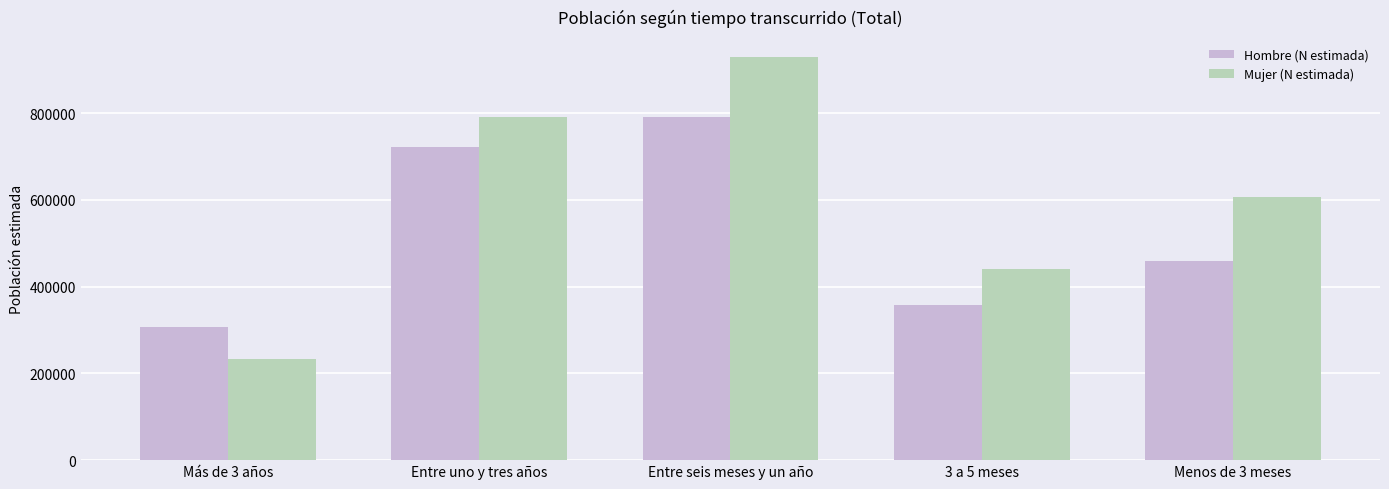

Reading left to right, what are all the values shown in this chart?

Hombre (N estimada): Más de 3 años=307094	Entre uno y tres años=721921	Entre seis meses y un año=791330	3 a 5 meses=358398	Menos de 3 meses=459547
Mujer (N estimada): Más de 3 años=233144	Entre uno y tres años=790842	Entre seis meses y un año=928719	3 a 5 meses=441592	Menos de 3 meses=607160